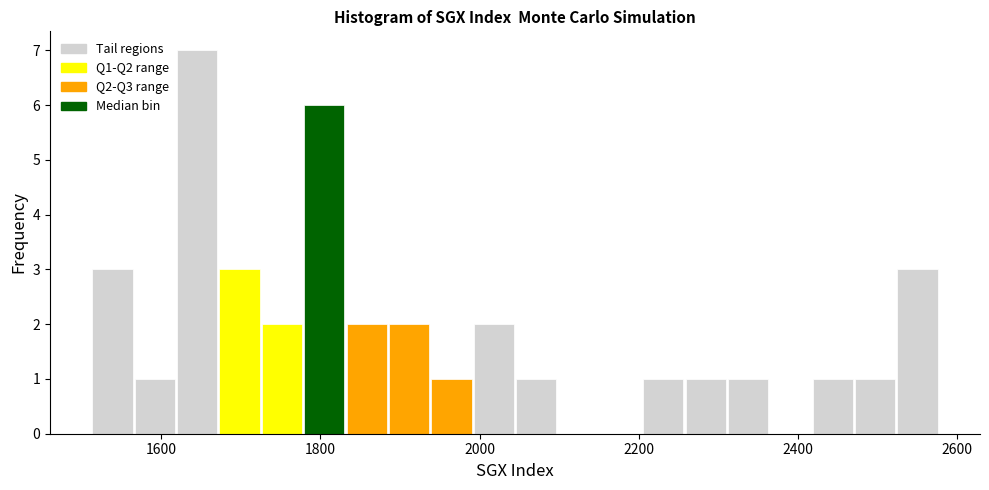

Read against the x-axis, roughly where is the centre of the tallest bar?

1640